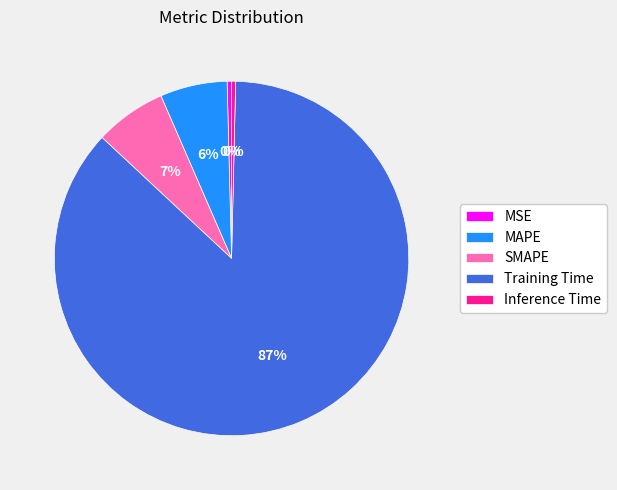

Between MSE and Training Time, which is larger?

Training Time